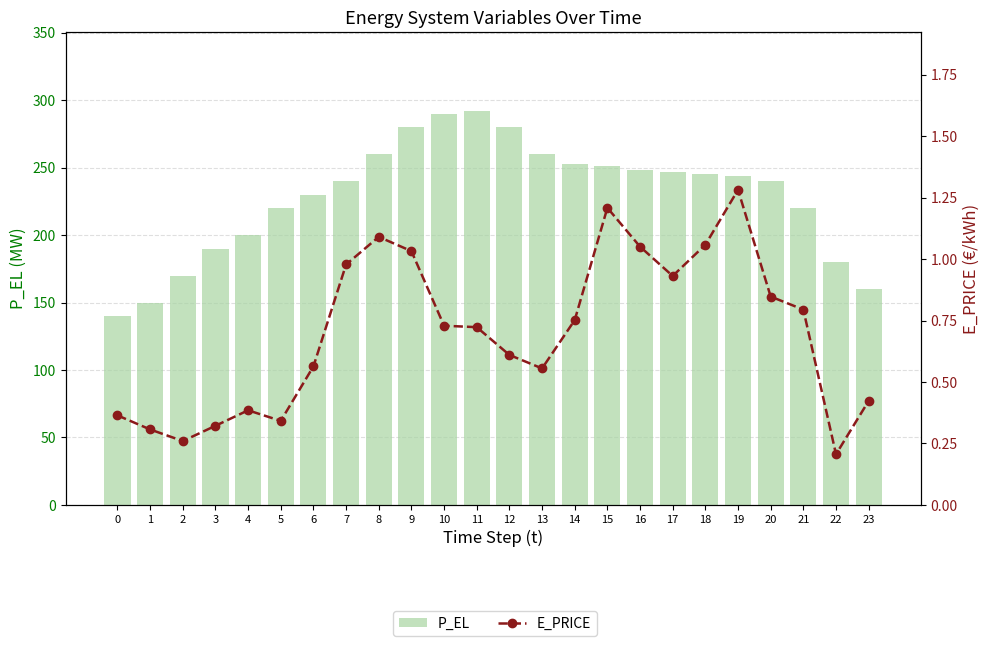

The P_EL series shows 156.9 at 10. True or false?

False